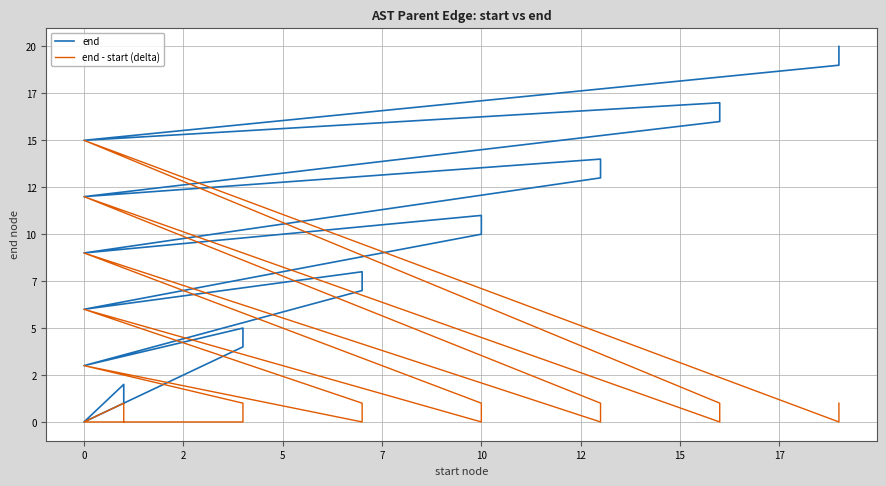

What is the difference between the end values at 12 and 14?

5